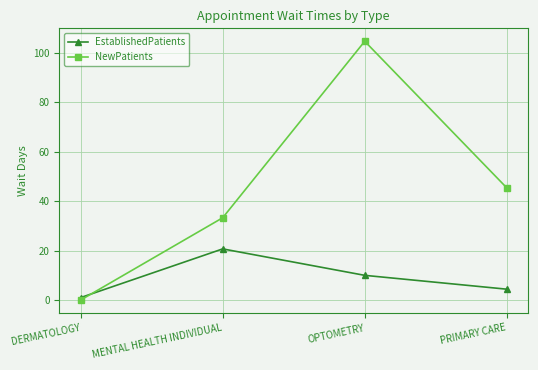

What is the value of the NewPatients point at the 2nd from the left?

33.3